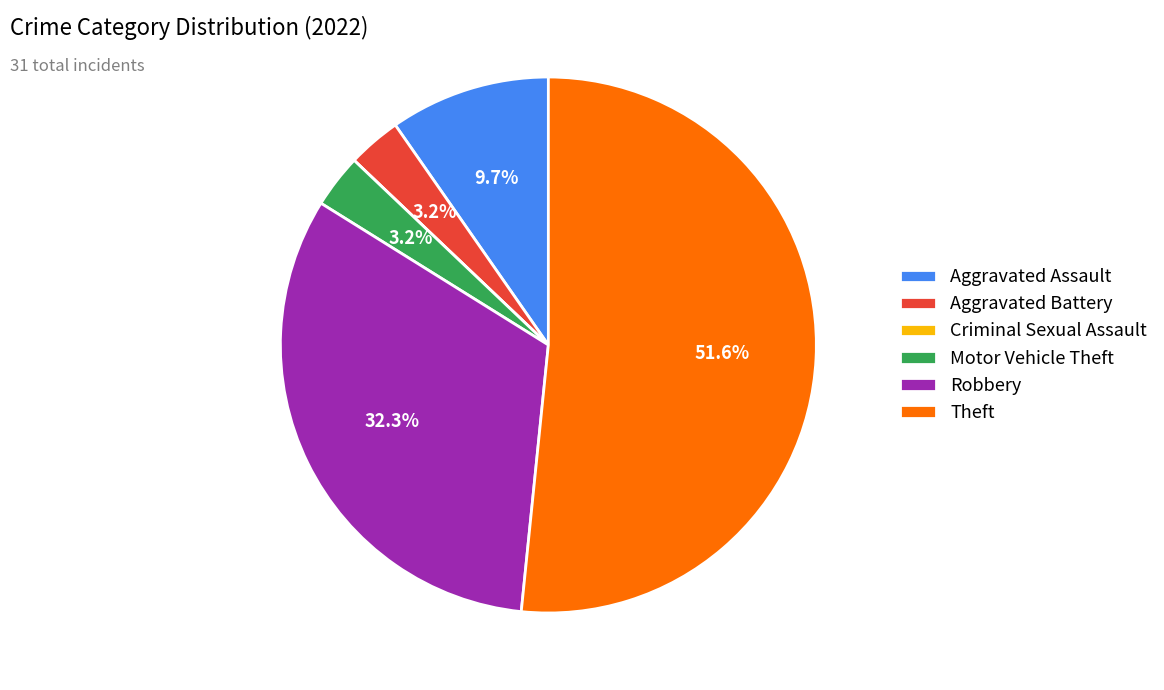

To the nearest percent, what is the difference between the Aggravated Battery and Theft slice percentages?

48%